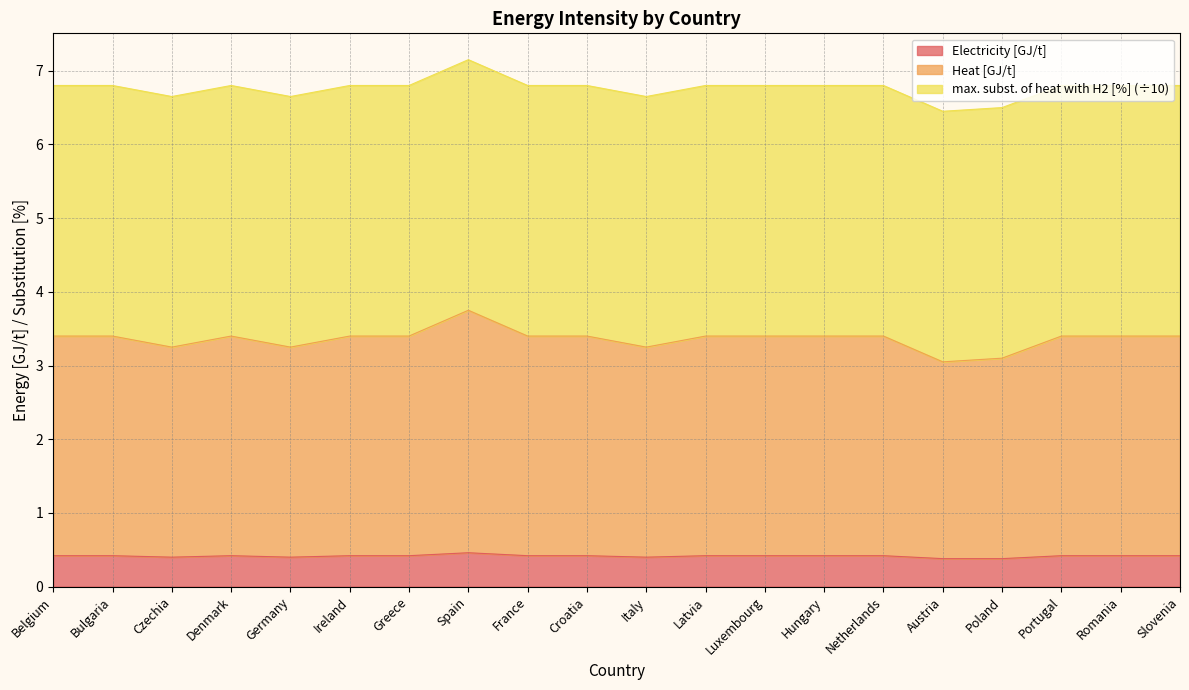

What is the minimum value for Electricity [GJ/t]?

0.4